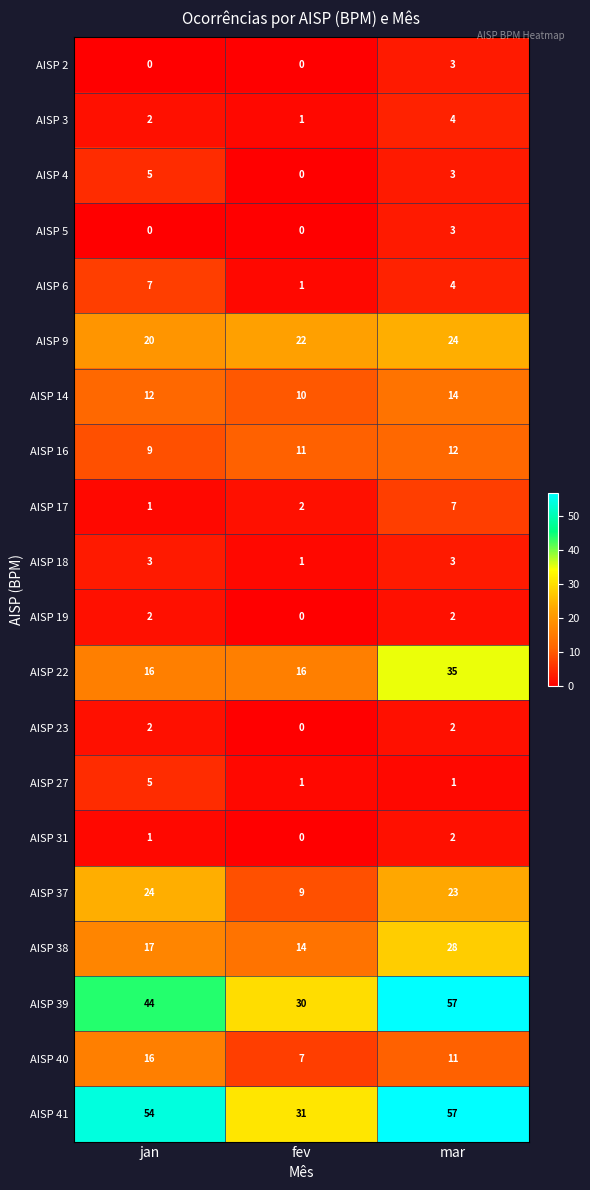

At which category does the chart reach its peak across all series?

mar